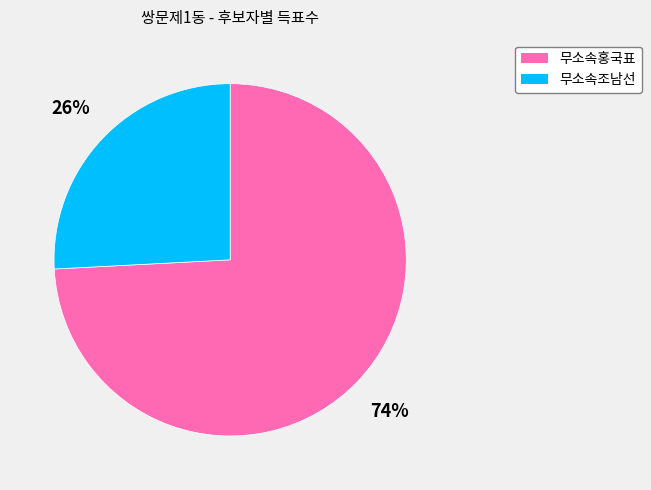

Is it true that 무소속홍국표 is 88% of the pie?

False